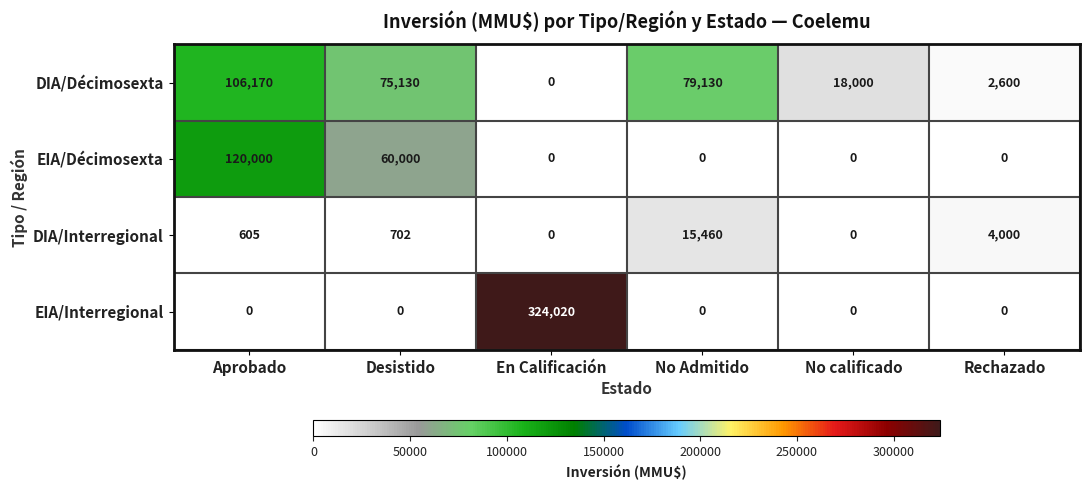

What is the maximum value for EIA/Décimosexta?

120000